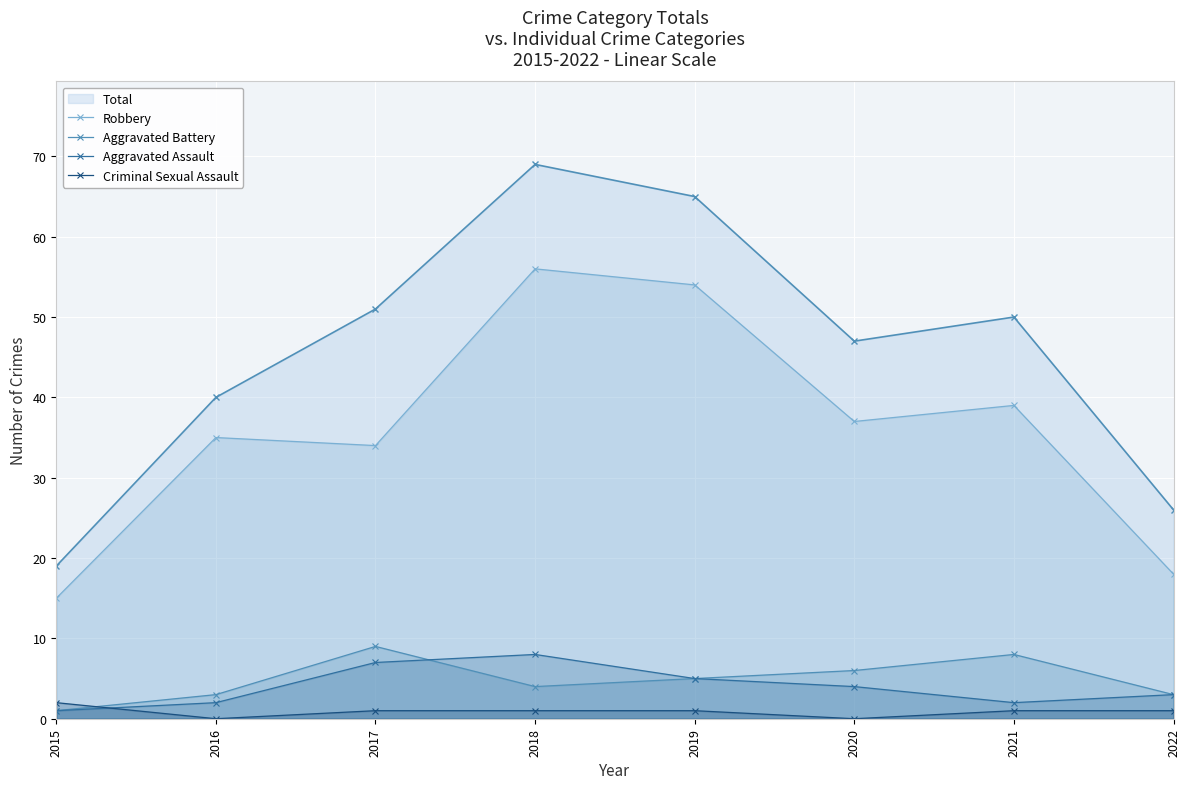

After their last crossing, which series has the higher values: Criminal Sexual Assault or Aggravated Battery?

Aggravated Battery